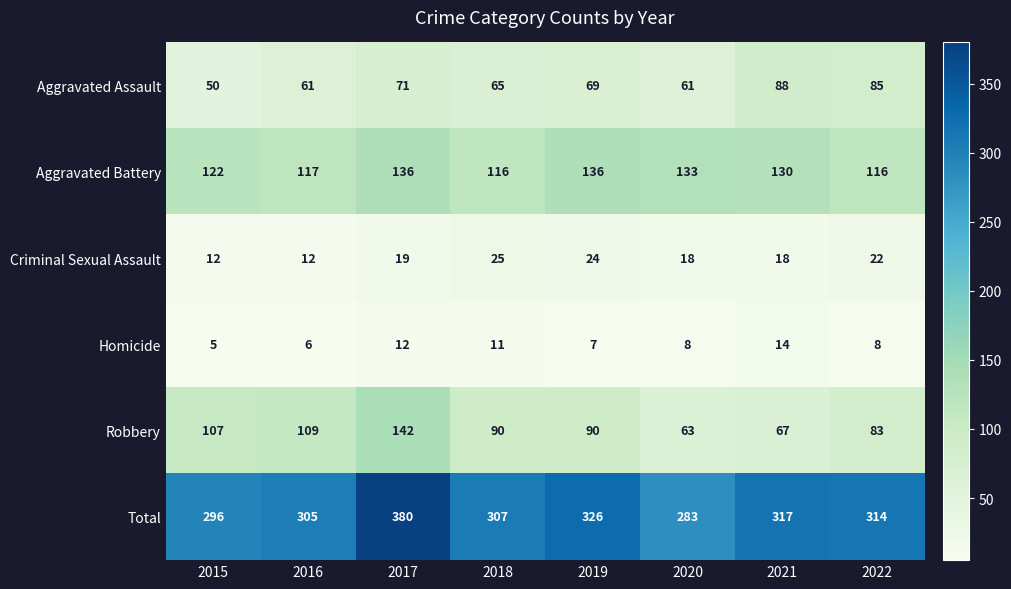

The value of Homicide at 2020 is 14. True or false?

False